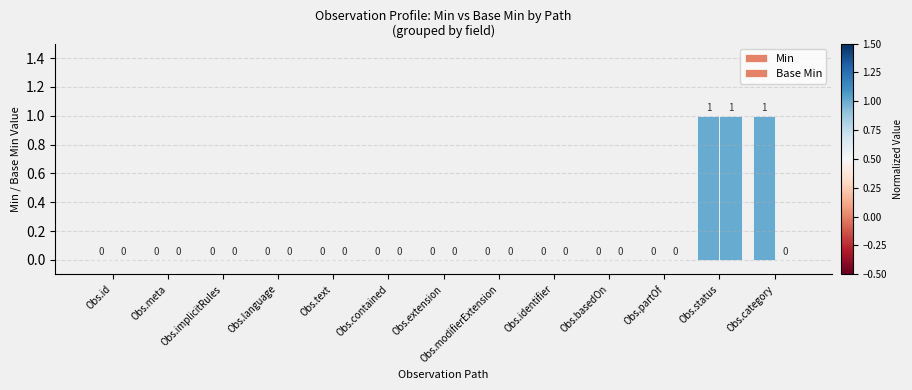

What position from the right is Obs.extension?

7